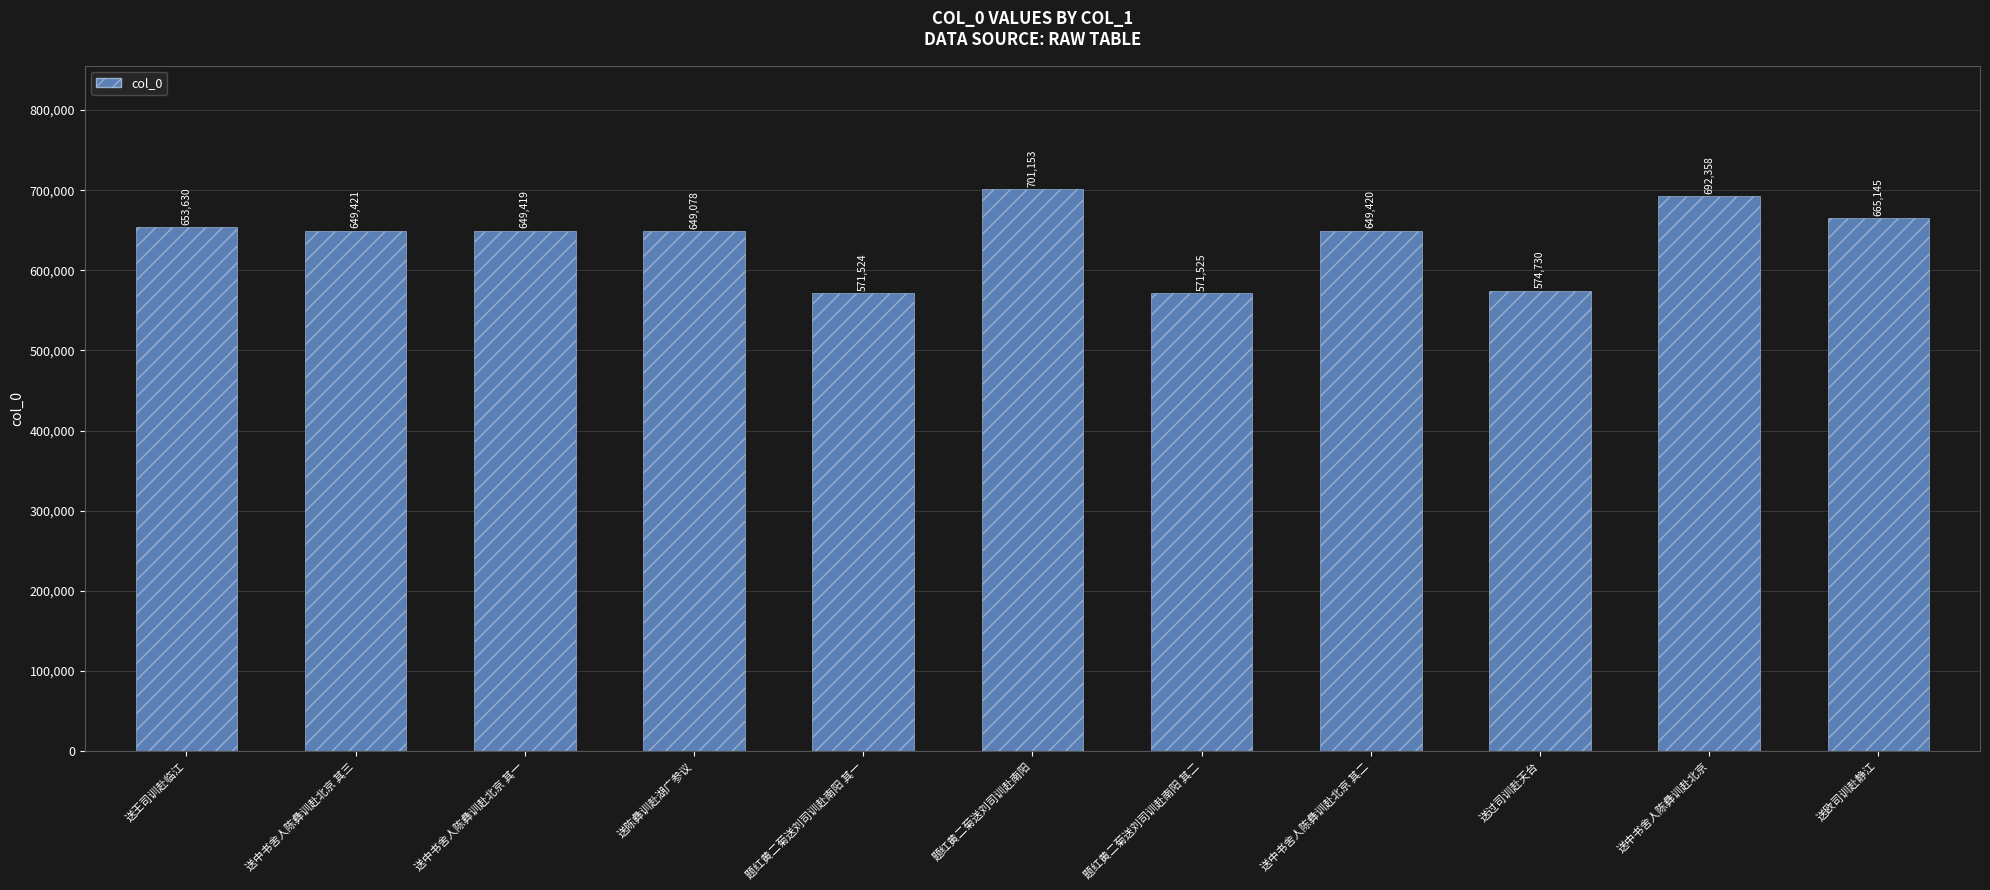

What is the maximum value shown in the chart?

701153